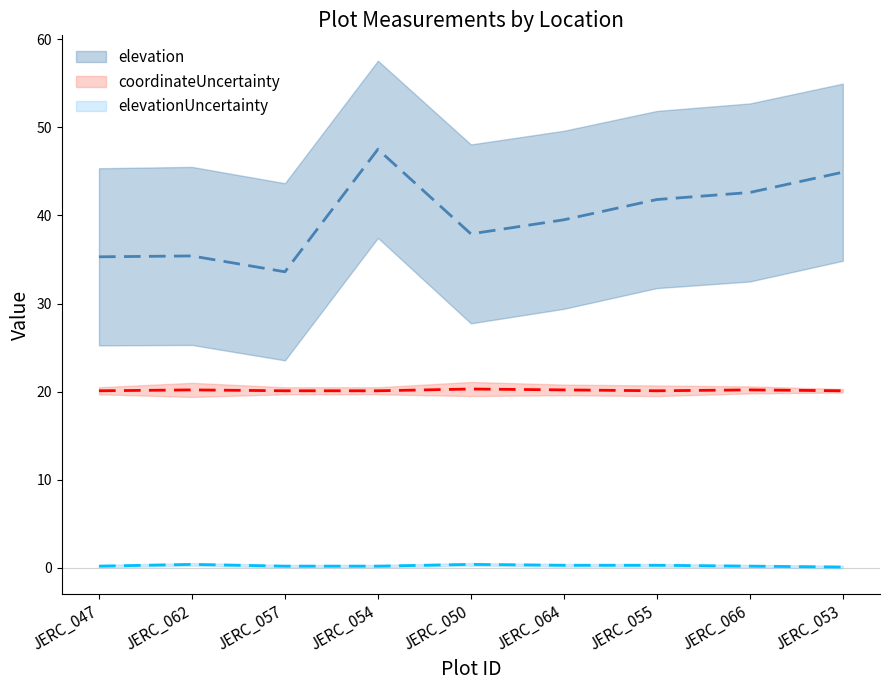

The elevationUncertainty series shows 0.6 at JERC_062. True or false?

False